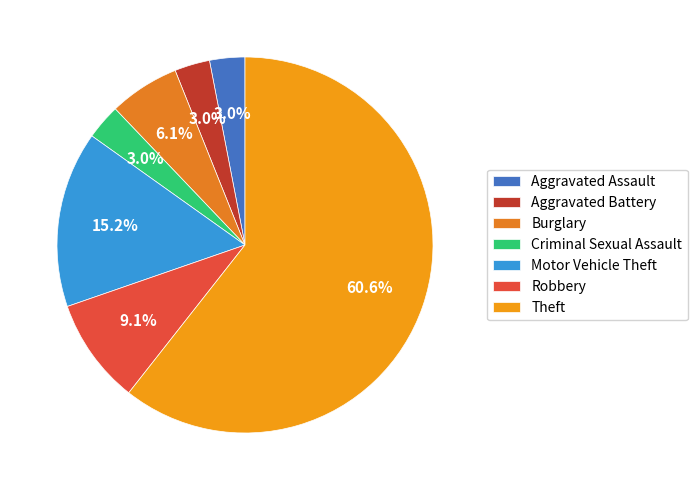

The Robbery slice represents 9% of the pie. True or false?

True